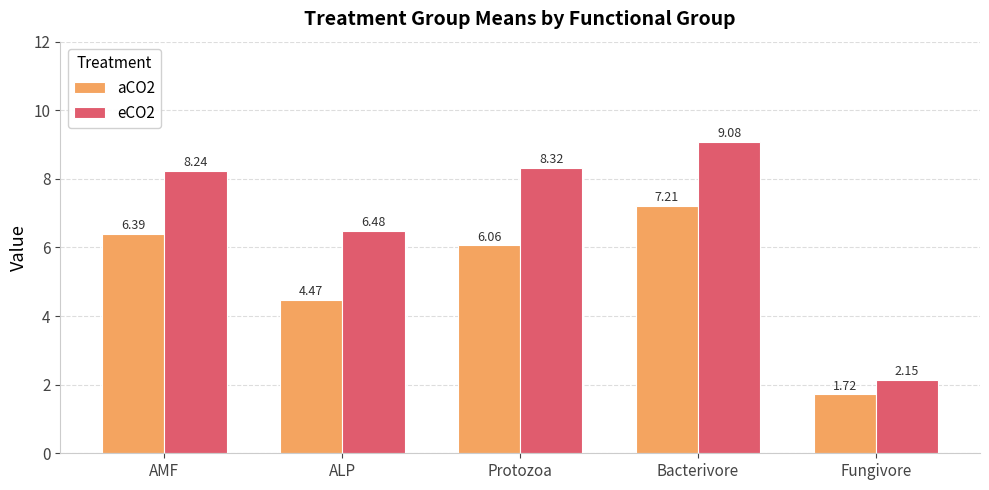

What is the spread (max minus min) of values at Fungivore?

0.4